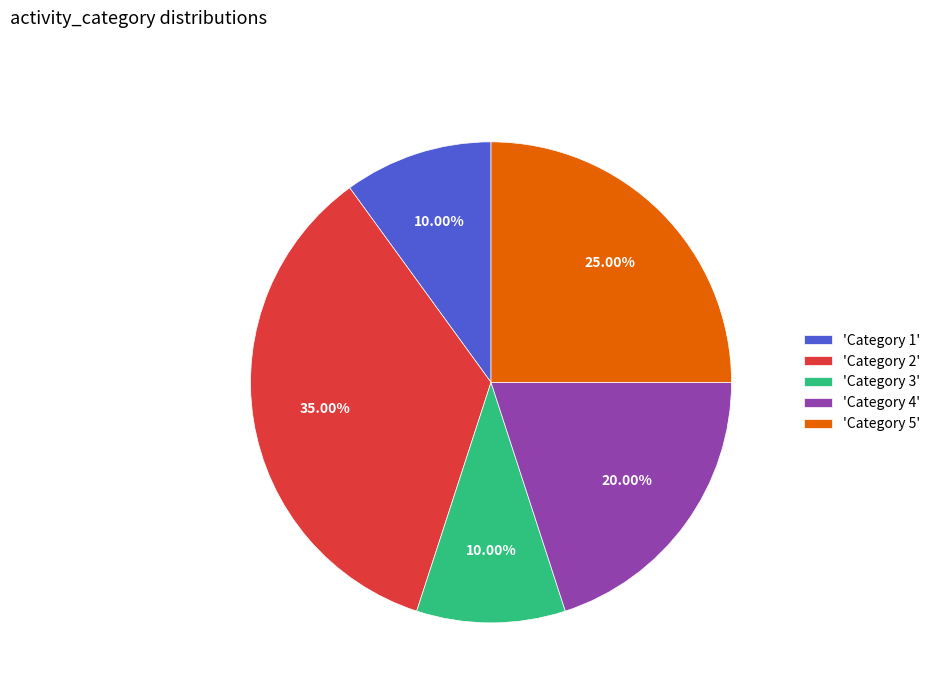

Combined, do 'Category 4' and 'Category 5' account for over 50%?

No